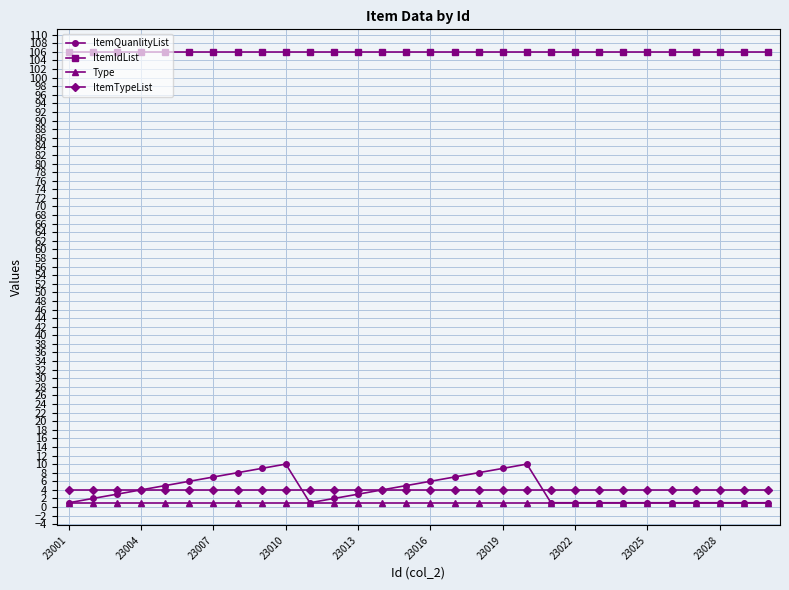

True or false: ItemTypeList and Type cross at least once.

False